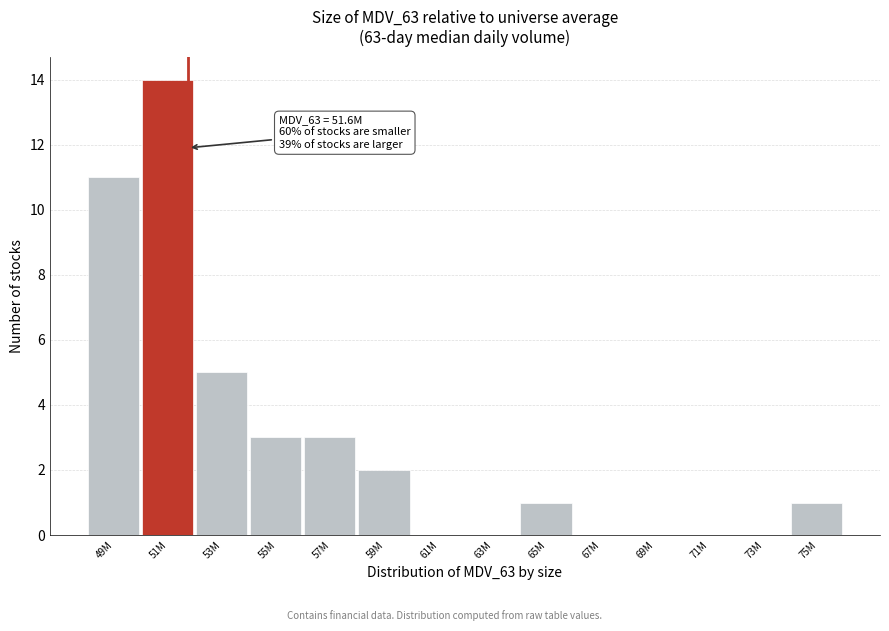

Reading left to right, what are all the values shown in this chart?

49M=11	51M=14	53M=5	55M=3	57M=3	59M=2	61M=0	63M=0	65M=1	67M=0	69M=0	71M=0	73M=0	75M=1